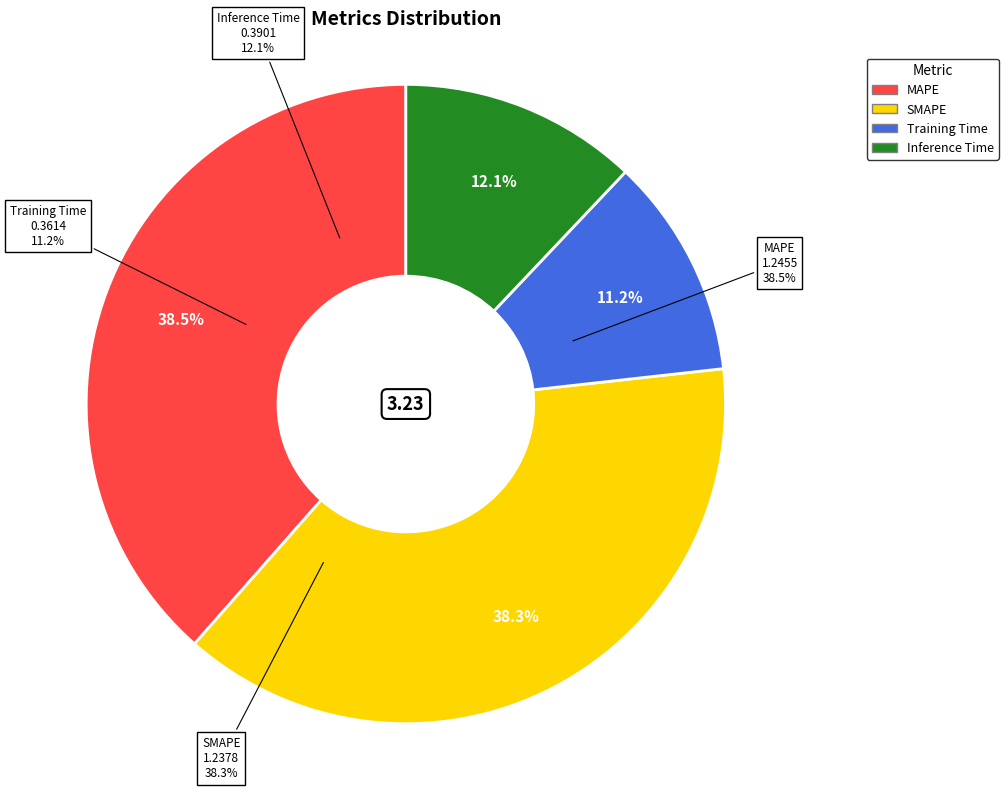

What is the smallest slice in the pie chart?

Training Time